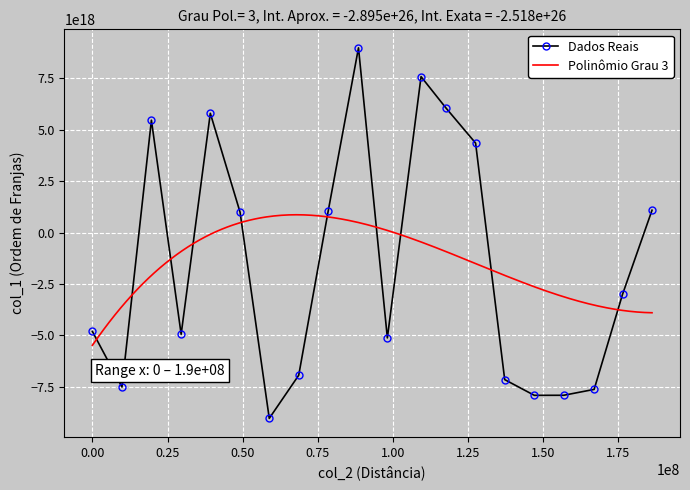

True or false: Dados Reais has more than 1 interior local peaks.

True